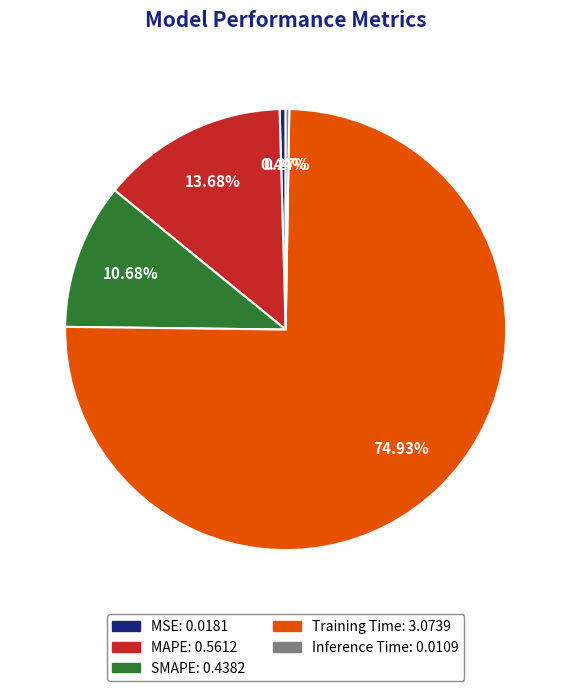

To the nearest percent, what is the combined percentage of Training Time and SMAPE?

86%